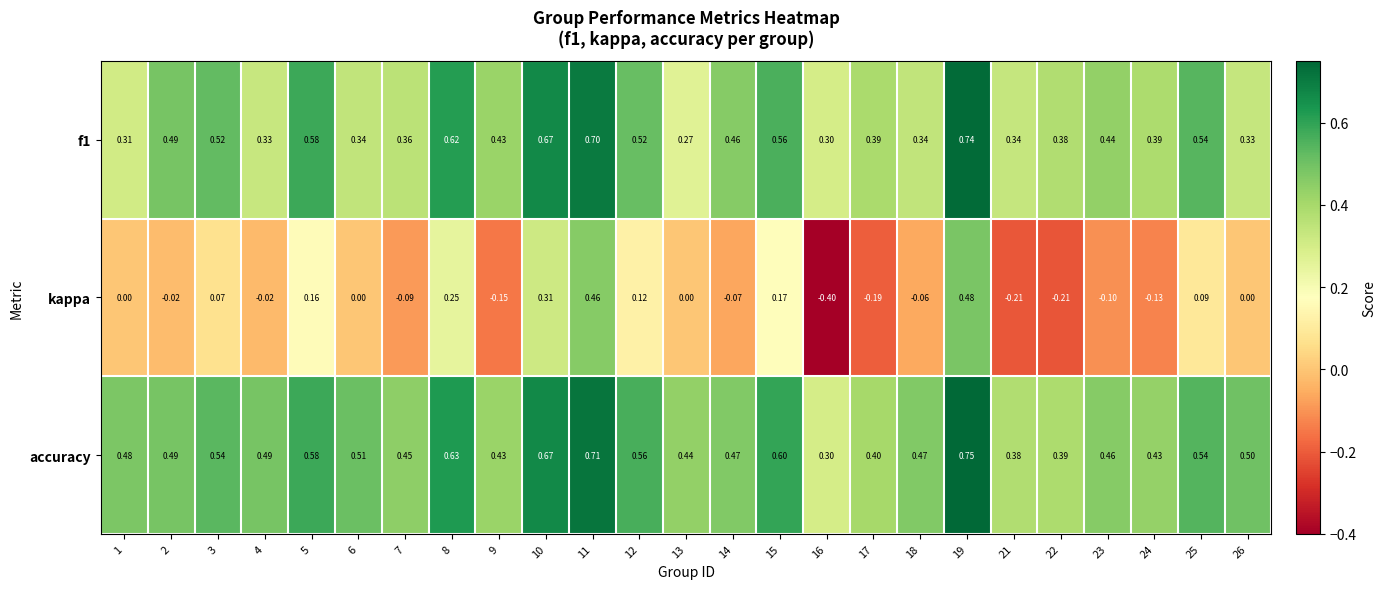

Between 13 and 19, which series saw the biggest shift?

kappa